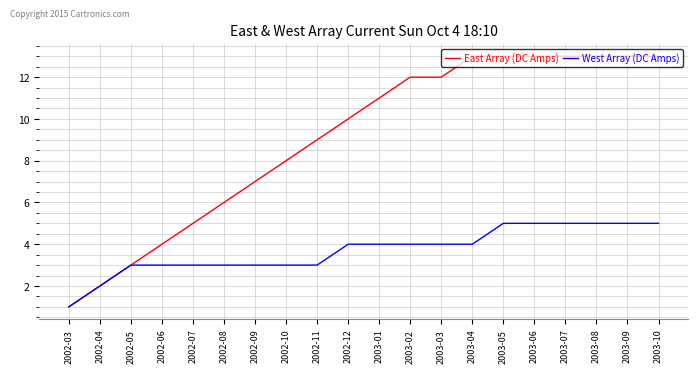

How many lines are shown in the chart?

2